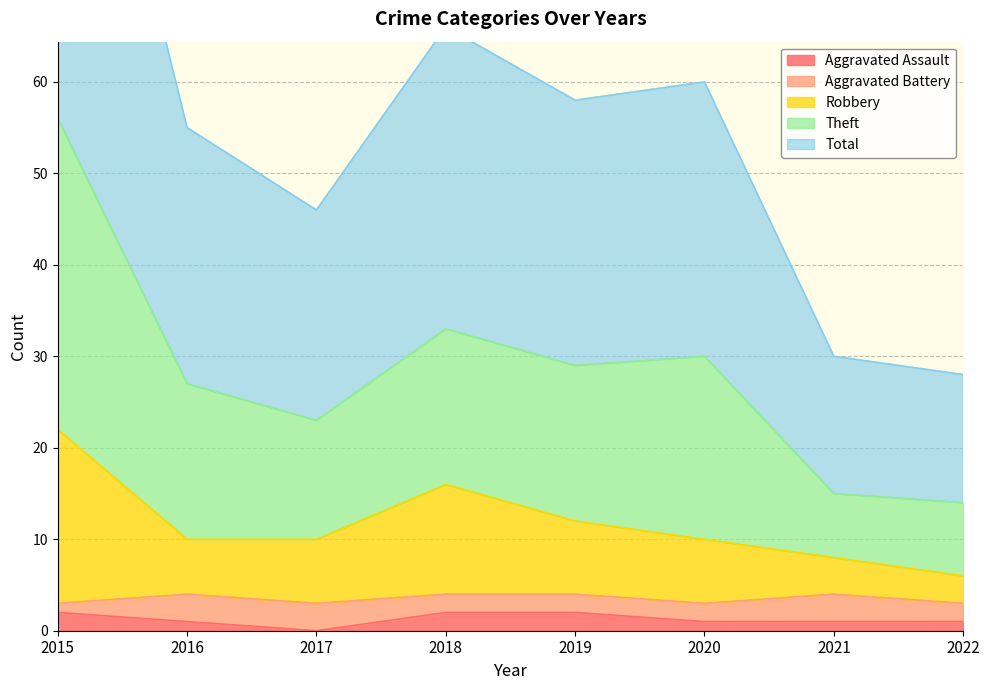

What is the sum of the Aggravated Assault values at 2015 and 2017?

2